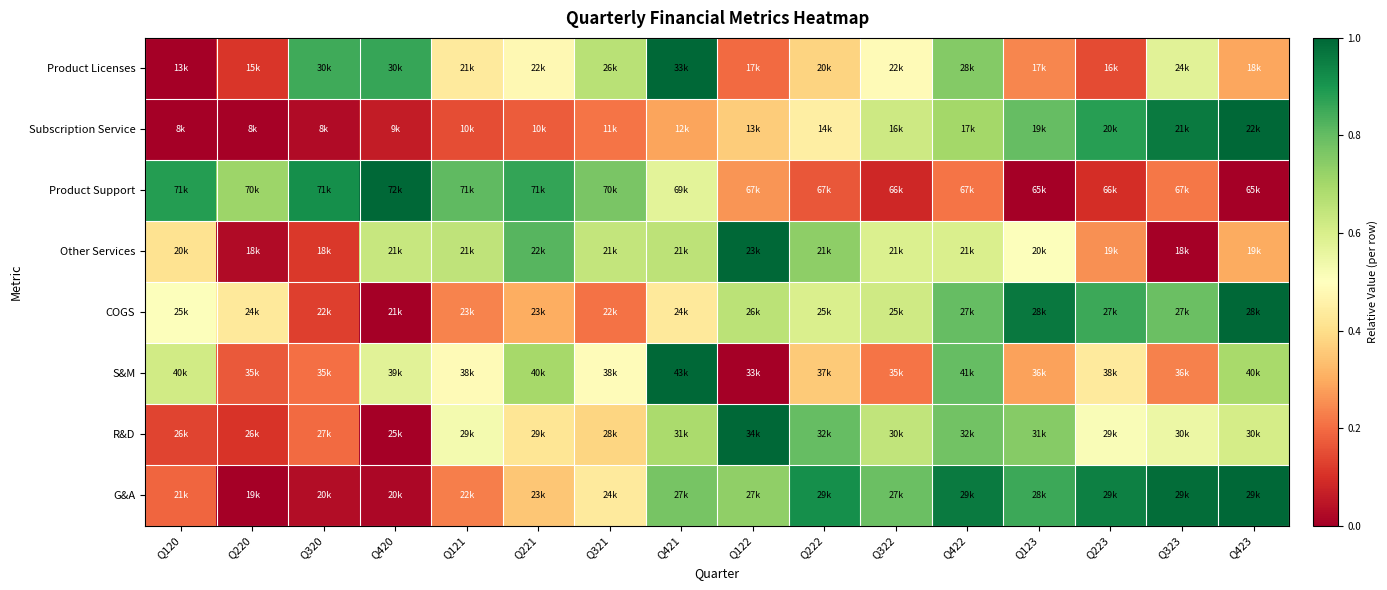

Reading right to left, transcribe all the data shown in this chart.

Product Licenses: Q423=0.3	Q323=0.6	Q223=0.1	Q123=0.2	Q422=0.8	Q322=0.5	Q222=0.4	Q122=0.2	Q421=1.0	Q321=0.7	Q221=0.5	Q121=0.4	Q420=0.9	Q320=0.9	Q220=0.1	Q120=0.0
Subscription Service: Q423=1.0	Q323=1.0	Q223=0.9	Q123=0.8	Q422=0.7	Q322=0.6	Q222=0.4	Q122=0.4	Q421=0.3	Q321=0.2	Q221=0.2	Q121=0.2	Q420=0.1	Q320=0.0	Q220=0.0	Q120=0.0
Product Support: Q423=0.0	Q323=0.2	Q223=0.1	Q123=0.0	Q422=0.2	Q322=0.1	Q222=0.2	Q122=0.3	Q421=0.6	Q321=0.8	Q221=0.9	Q121=0.8	Q420=1.0	Q320=0.9	Q220=0.7	Q120=0.9
Other Services: Q423=0.3	Q323=0.0	Q223=0.3	Q123=0.5	Q422=0.6	Q322=0.6	Q222=0.7	Q122=1.0	Q421=0.7	Q321=0.6	Q221=0.8	Q121=0.6	Q420=0.6	Q320=0.1	Q220=0.0	Q120=0.4
COGS: Q423=1.0	Q323=0.8	Q223=0.9	Q123=1.0	Q422=0.8	Q322=0.6	Q222=0.6	Q122=0.7	Q421=0.4	Q321=0.2	Q221=0.3	Q121=0.2	Q420=0.0	Q320=0.1	Q220=0.4	Q120=0.5
S&M: Q423=0.7	Q323=0.2	Q223=0.4	Q123=0.3	Q422=0.8	Q322=0.2	Q222=0.4	Q122=0.0	Q421=1.0	Q321=0.5	Q221=0.7	Q121=0.5	Q420=0.6	Q320=0.2	Q220=0.2	Q120=0.6
R&D: Q423=0.6	Q323=0.5	Q223=0.5	Q123=0.7	Q422=0.8	Q322=0.6	Q222=0.8	Q122=1.0	Q421=0.7	Q321=0.4	Q221=0.4	Q121=0.5	Q420=0.0	Q320=0.2	Q220=0.1	Q120=0.1
G&A: Q423=1.0	Q323=1.0	Q223=0.9	Q123=0.9	Q422=1.0	Q322=0.8	Q222=0.9	Q122=0.7	Q421=0.8	Q321=0.4	Q221=0.4	Q121=0.2	Q420=0.0	Q320=0.0	Q220=0.0	Q120=0.2